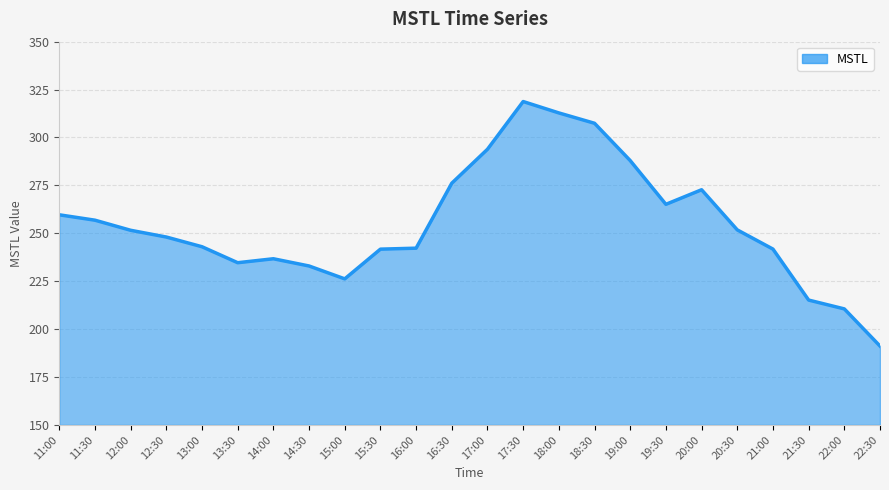

At which category does the data reach its first local valley?

13:30